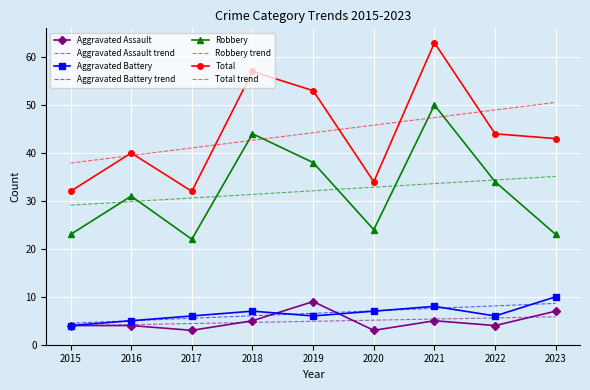

In Total, how many points are higher than both neighbors (excluding endpoints)?

3